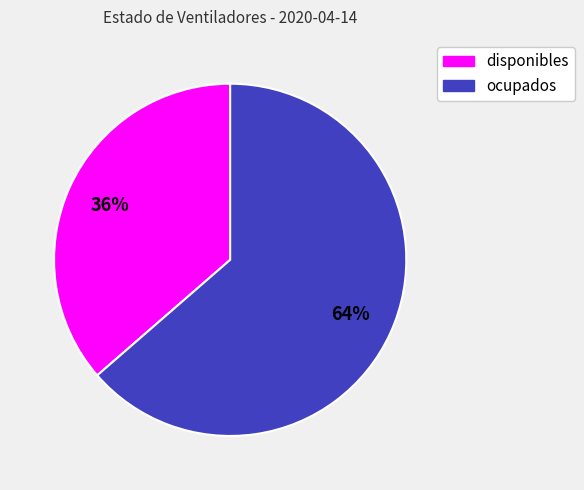

What percentage is the disponibles slice, to the nearest percent?

36%